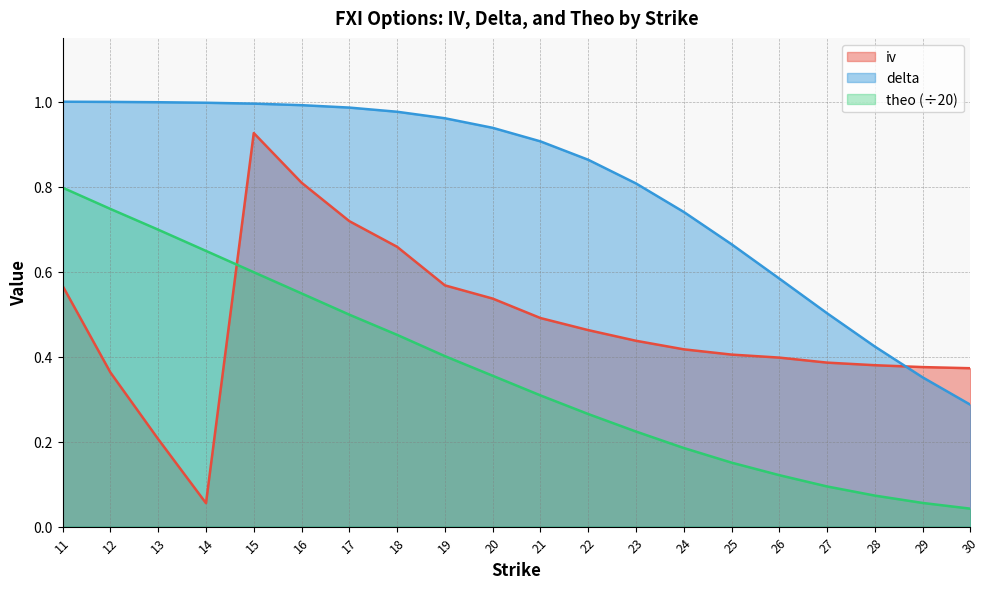

Rank the series by their maximum value, from highest to lowest.

delta, iv, theo (÷20)